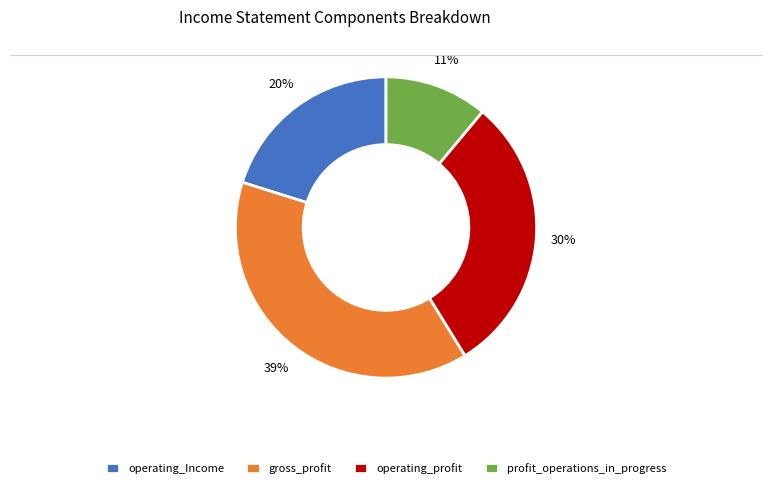

To the nearest percent, what is the difference between the largest and smallest slice percentages?

28%